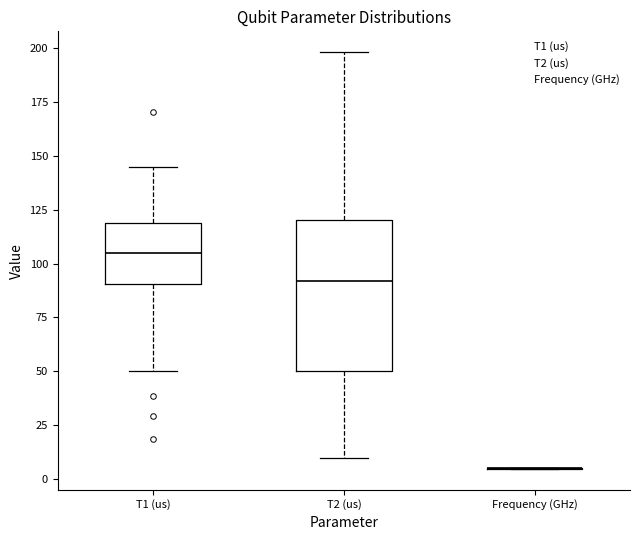

Reading left to right, read every box against the y-axis: the position of its median line, the range the box covers, and the ends of its whiskers. The values are not printed on the chart, so give them approximately, as read against the axis.

T1 (us): median 105, box 90 to 120, whiskers 50 to 145
T2 (us): median 90, box 50 to 120, whiskers 10 to 200
Frequency (GHz): box collapsed to a line at 5, whiskers 5 to 5